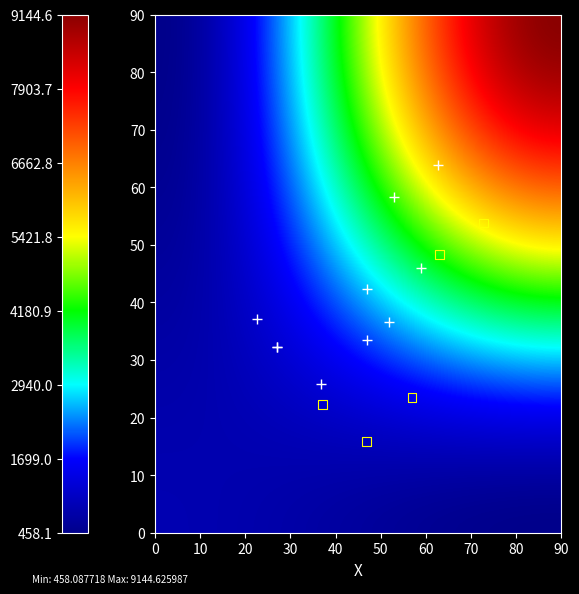

Is it true that 107 equals 550.1 at Repayment?

False